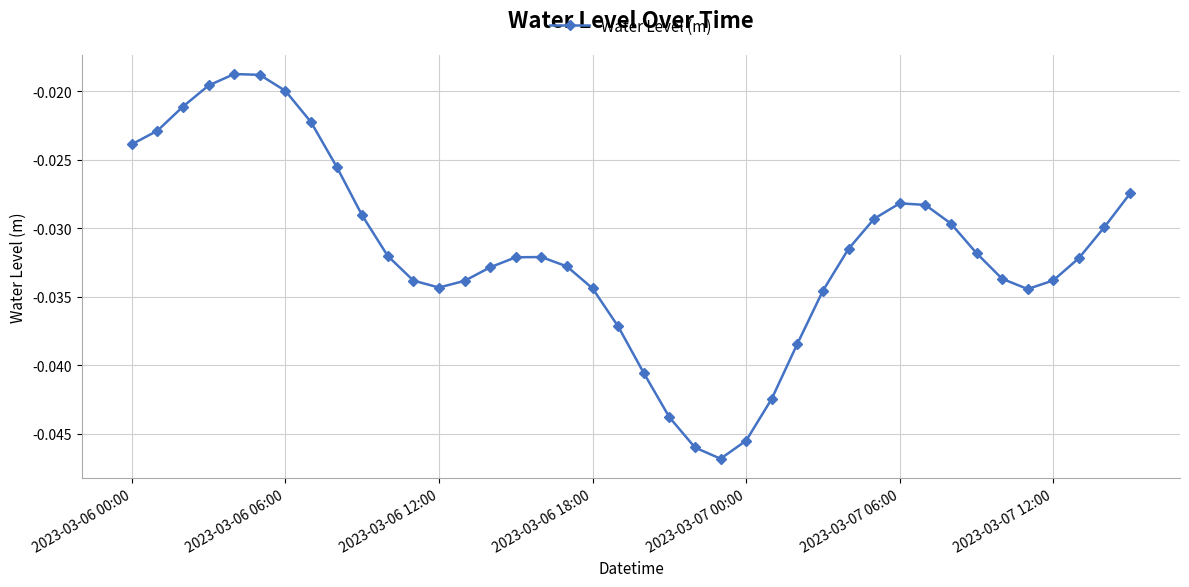

Does the chart display data point markers on the line(s)?

Yes